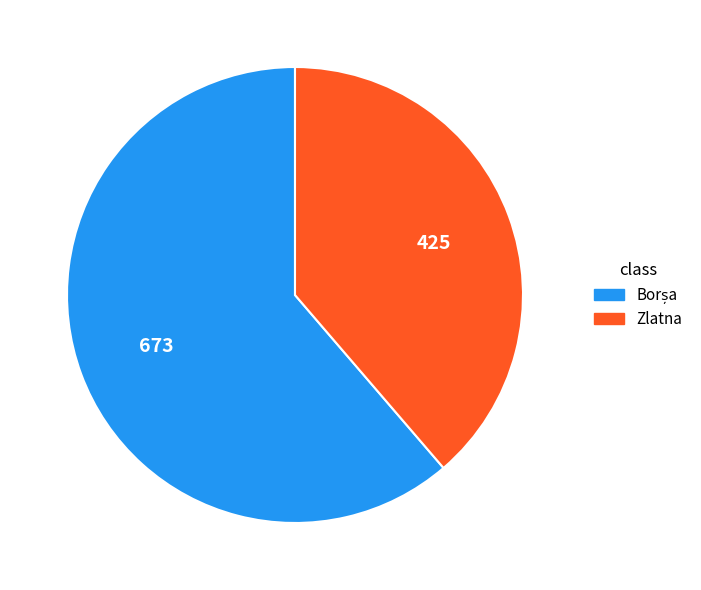

Which slice is the smallest?

Zlatna